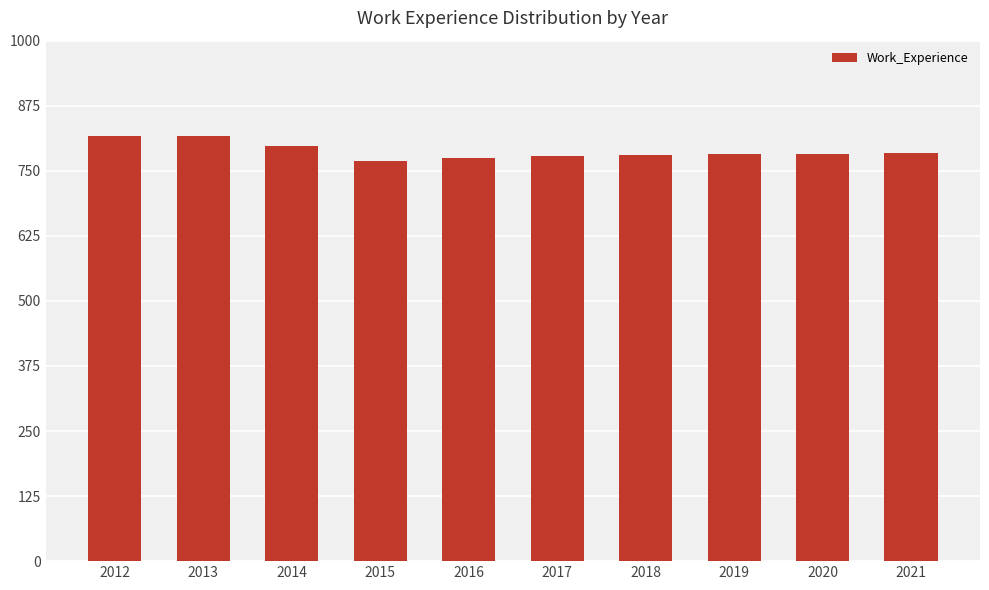

What is the greatest value displayed?

816